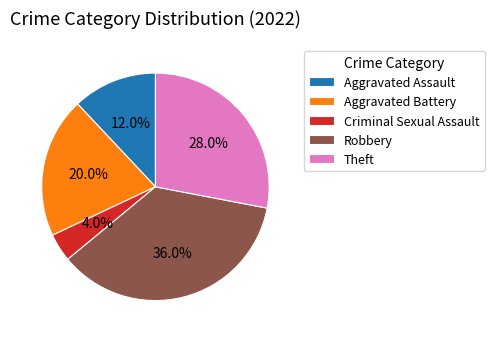

To the nearest percent, what portion does Aggravated Assault represent?

12%